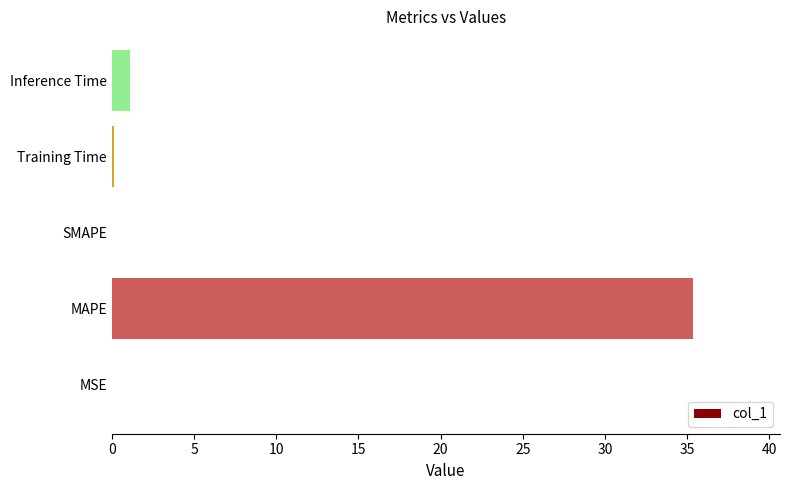

Is it true that the value at MAPE is 35.3?

True